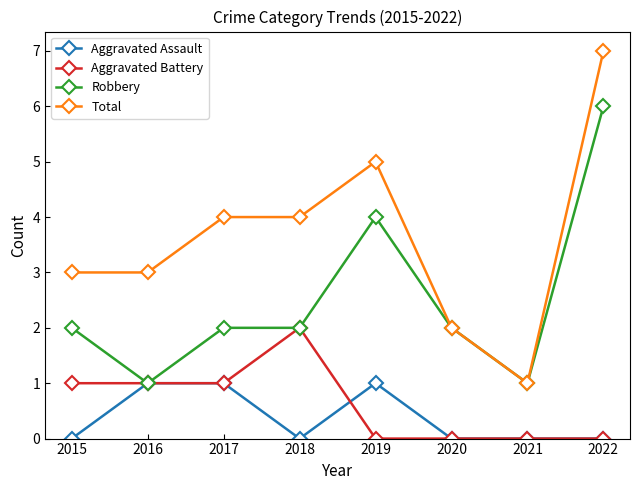

Where is the first local minimum for Robbery?

2016